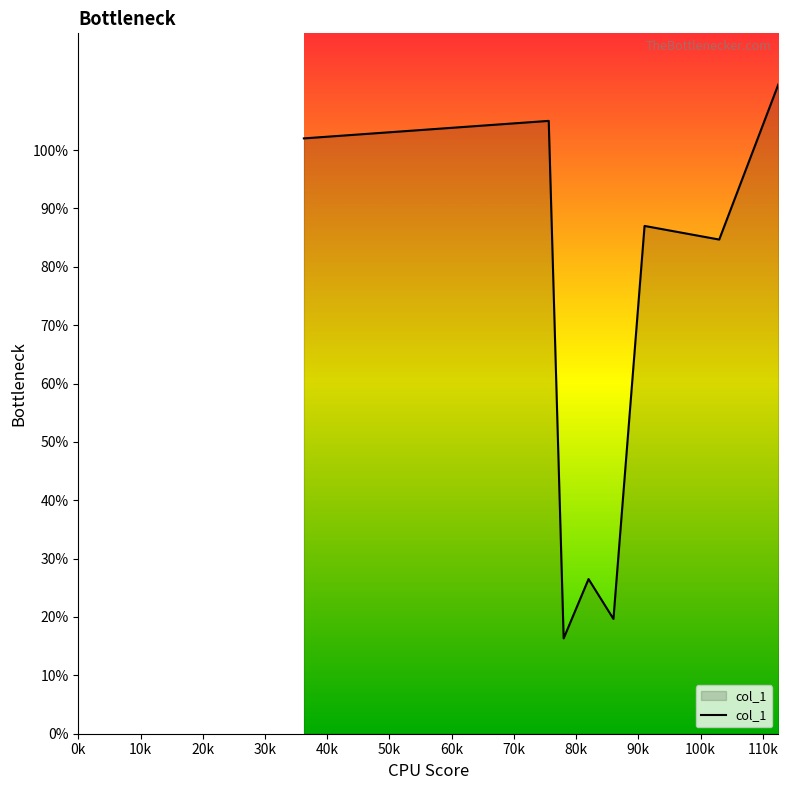

True or false: the data has more than 1 interior local peaks.

True